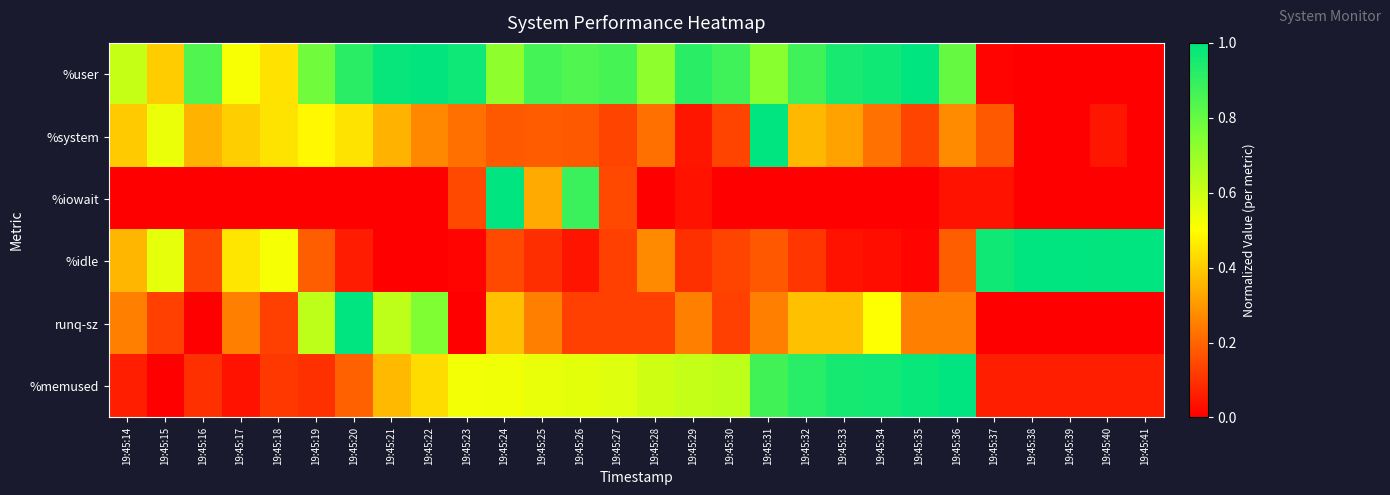

At 19:45:31, list the series in order from smallest to largest.

%iowait, %idle, runq-sz, %user, %memused, %system